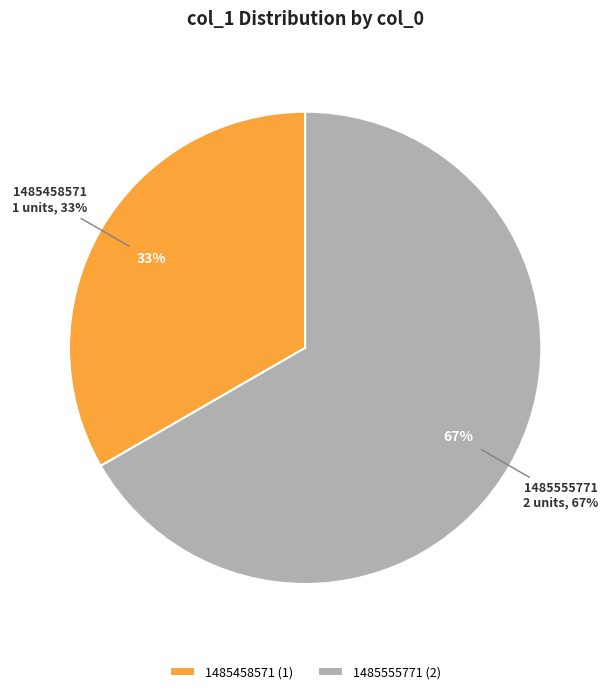

Does any single category account for the majority?

Yes